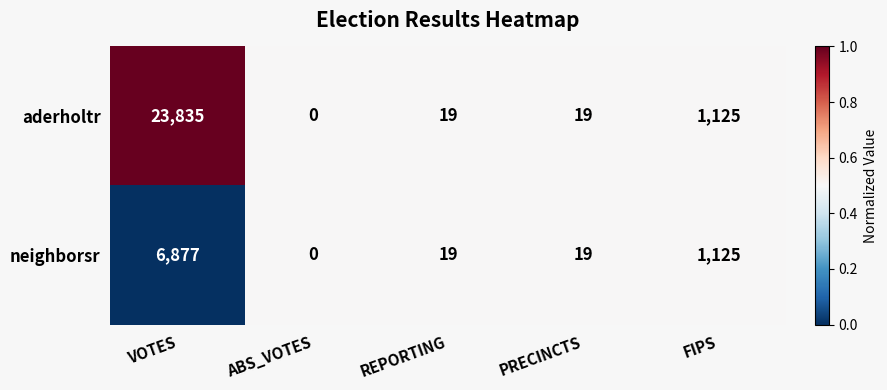

What is the total value across all series at FIPS?

2250